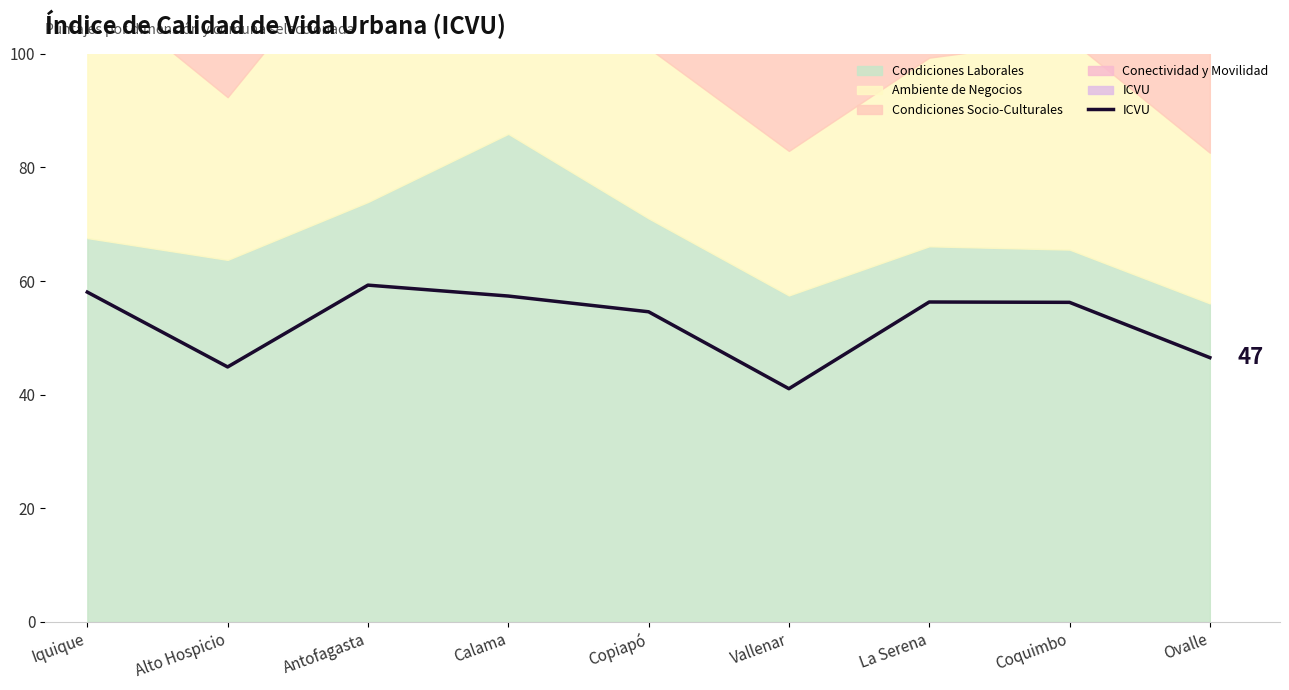

What is the sum of all values?

474.4